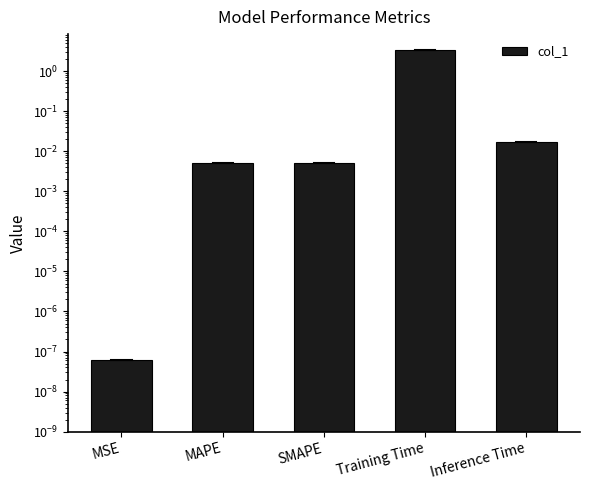

What is the difference between the maximum and minimum values?

3.5